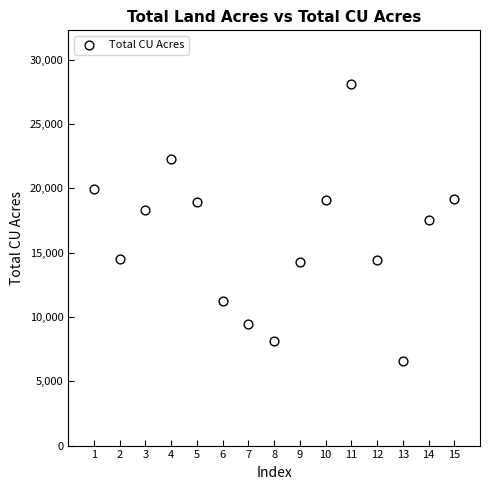

What is the range of Y values (max minus min)?

21511.2